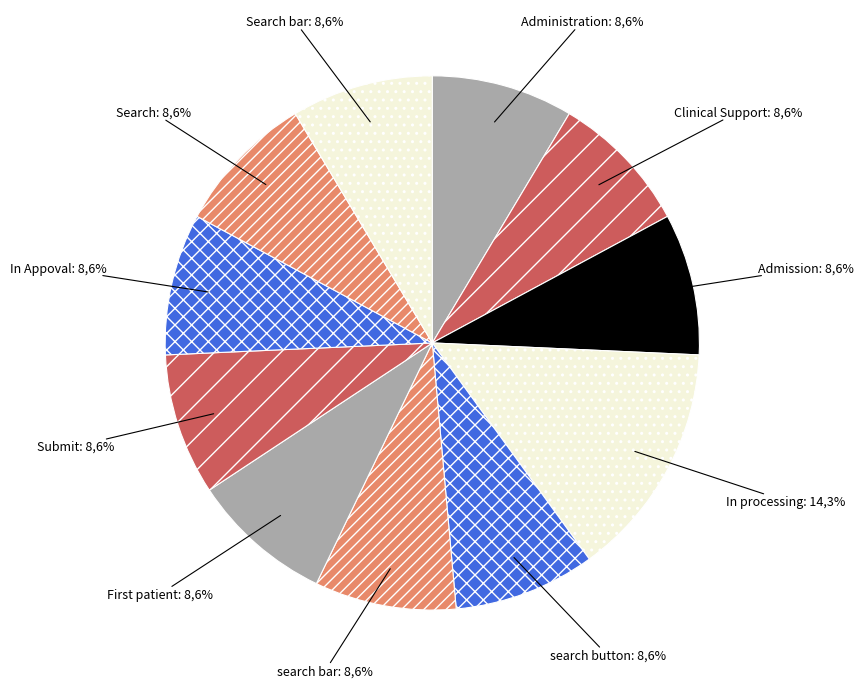

True or false: search bar accounts for 9% of the total.

True